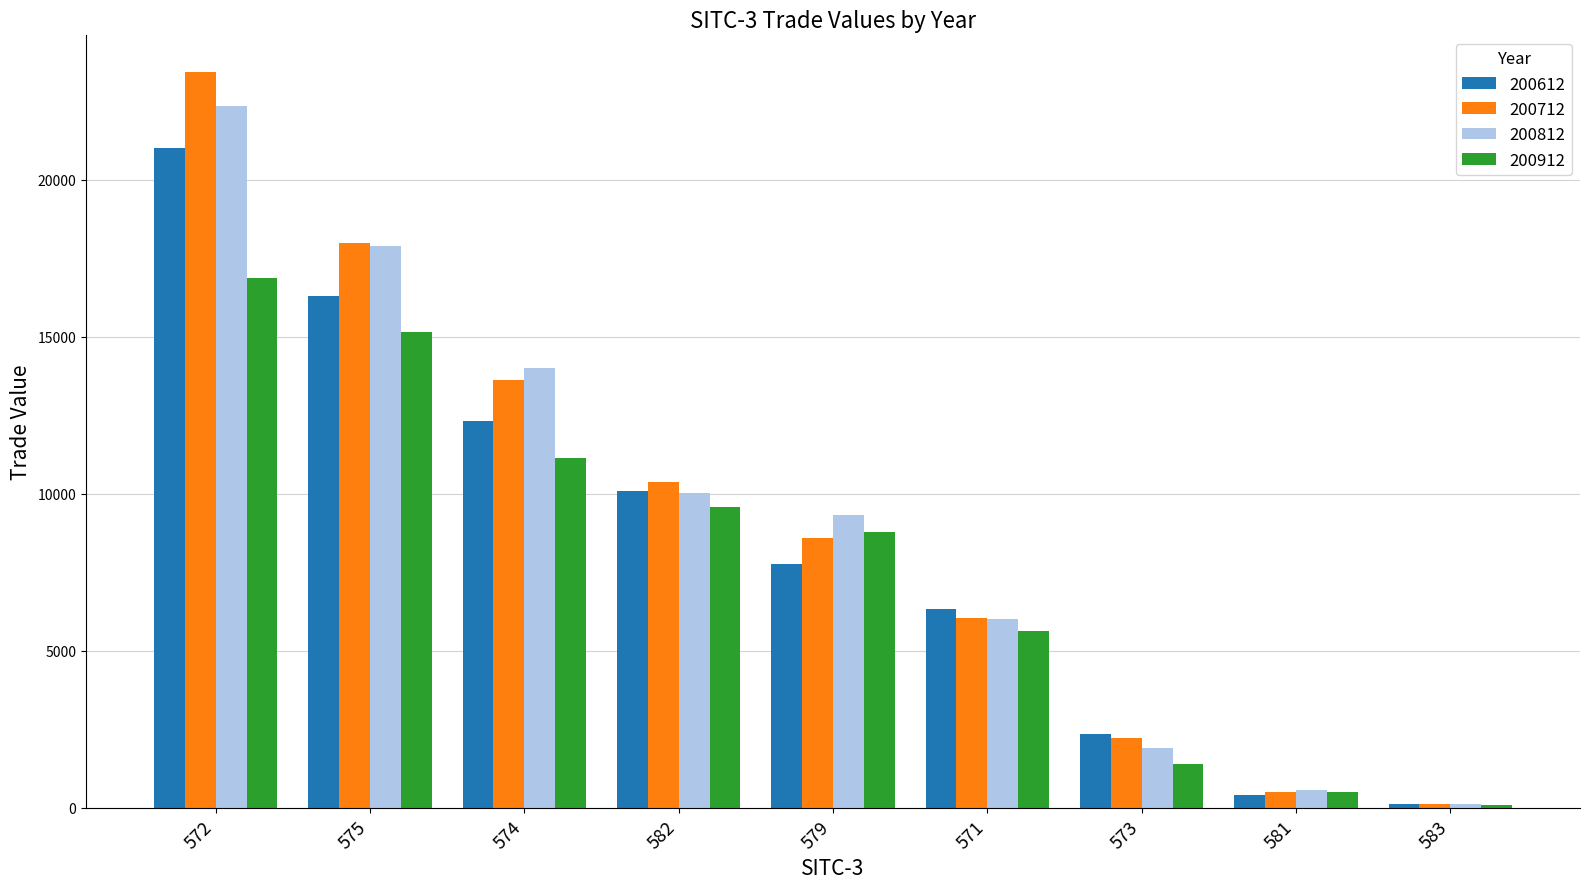

Does the chart contain any negative values?

No